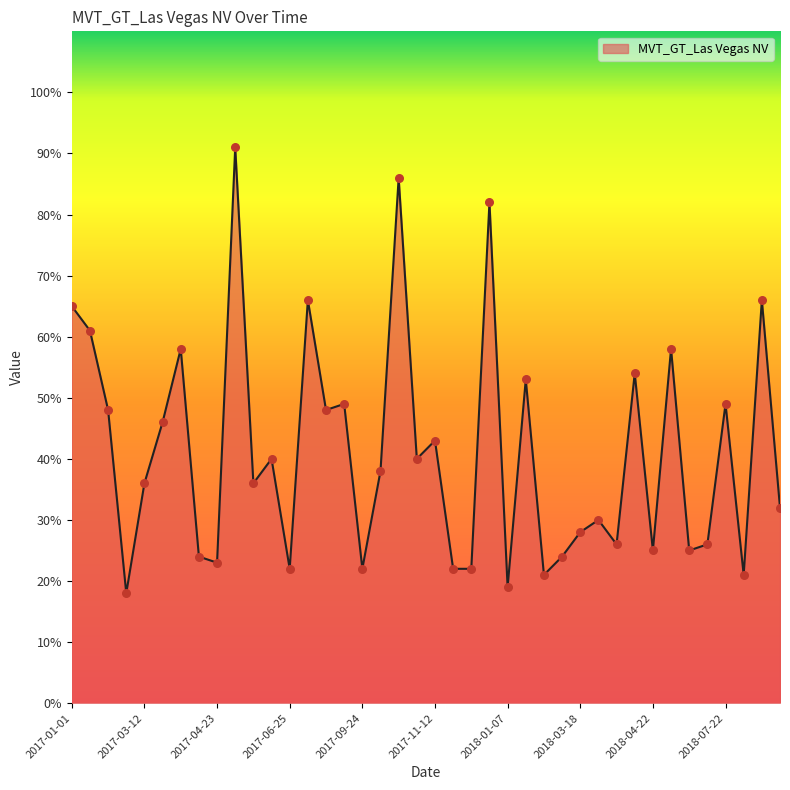

What is the difference between the maximum and minimum values?

73